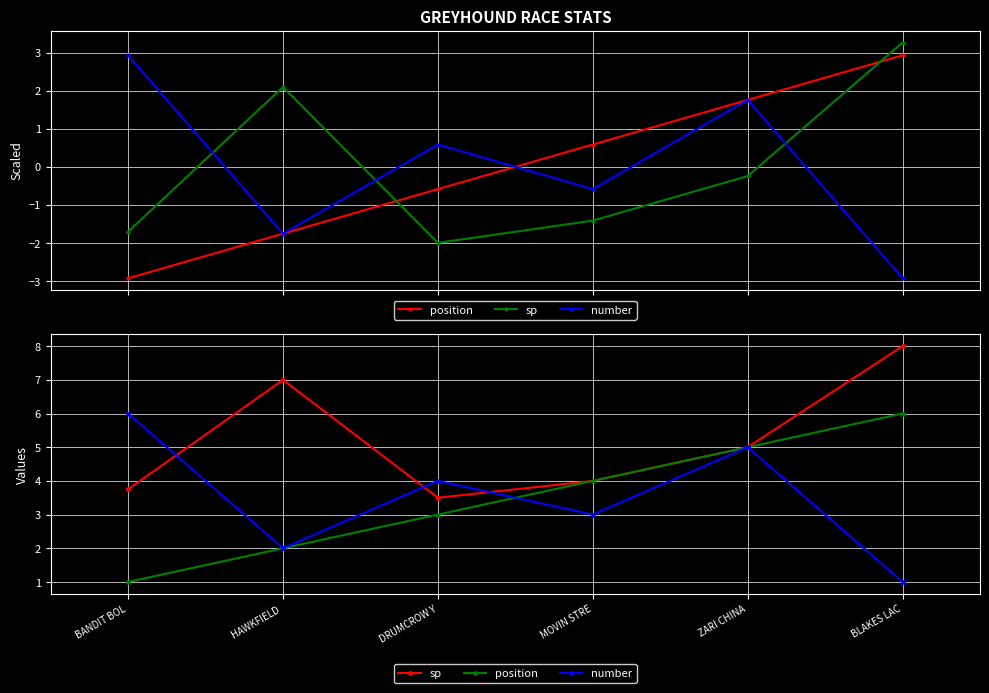

What is the smallest value displayed?

1.0